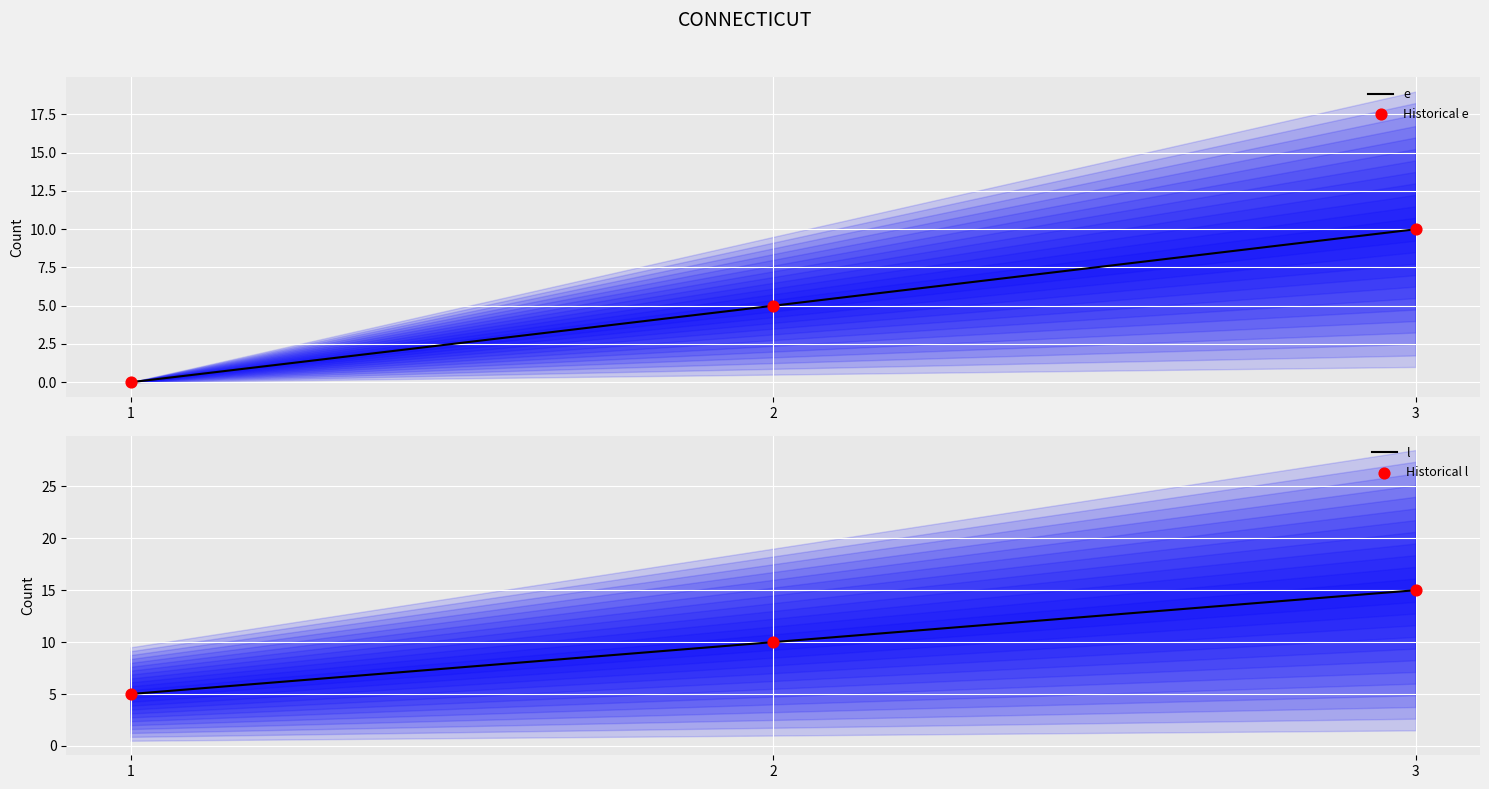

What are all the series names shown in the legend?

e, Historical e, l, Historical l